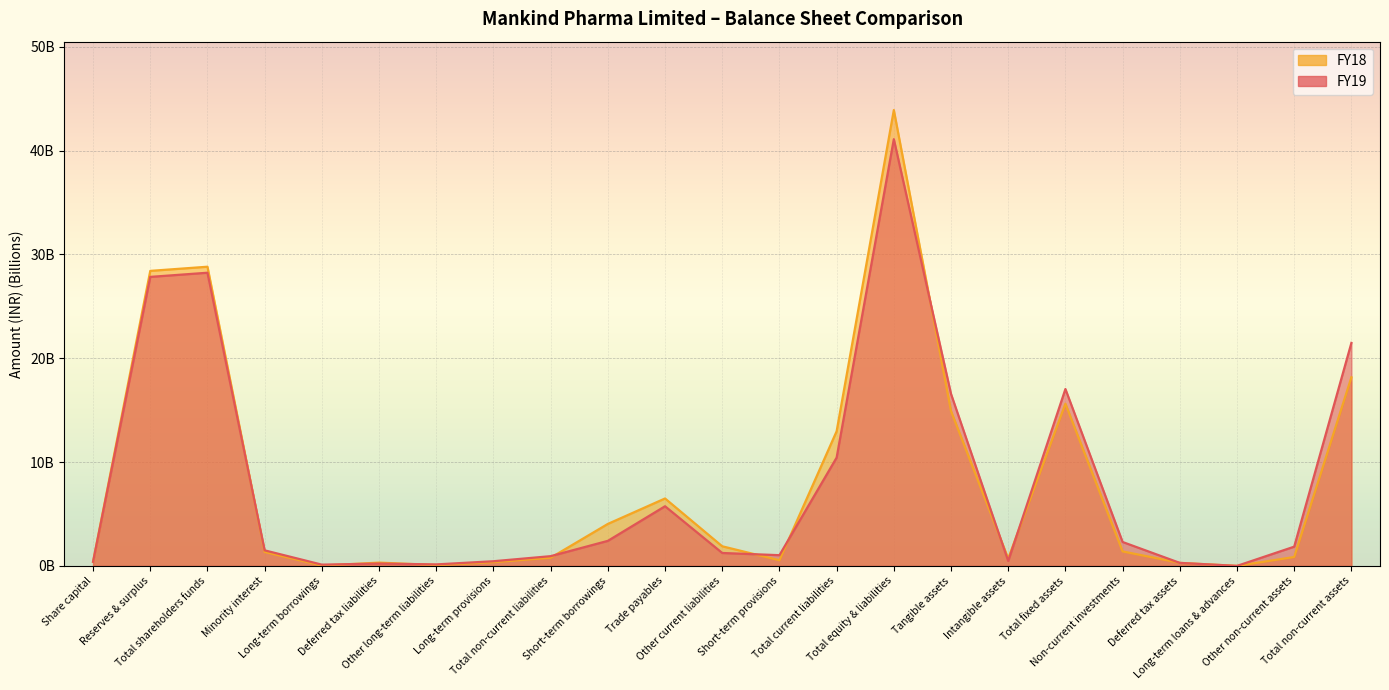

What position from the right is Total fixed assets?

6